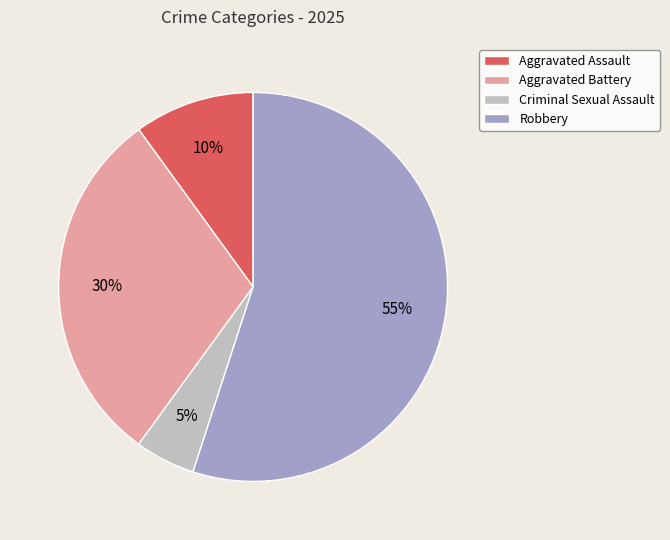

How many slices are in this pie chart?

4